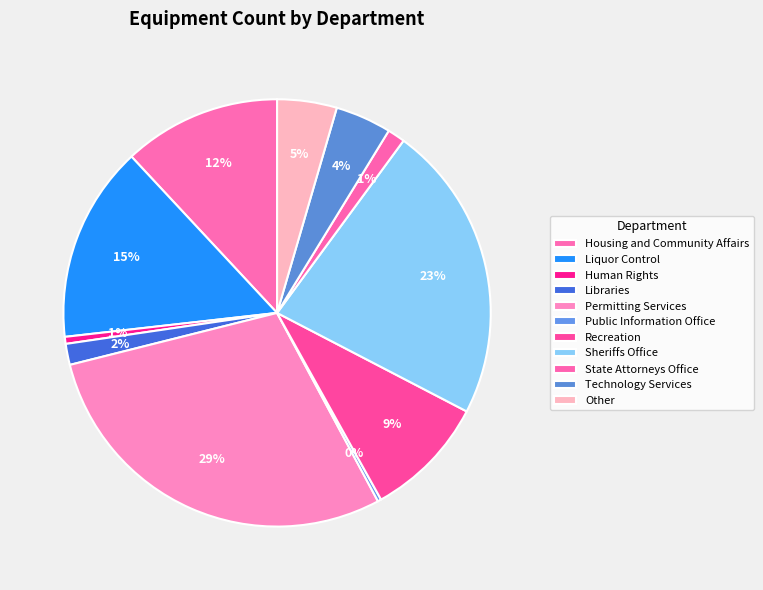

To the nearest percent, what portion does Housing and Community Affairs represent?

12%